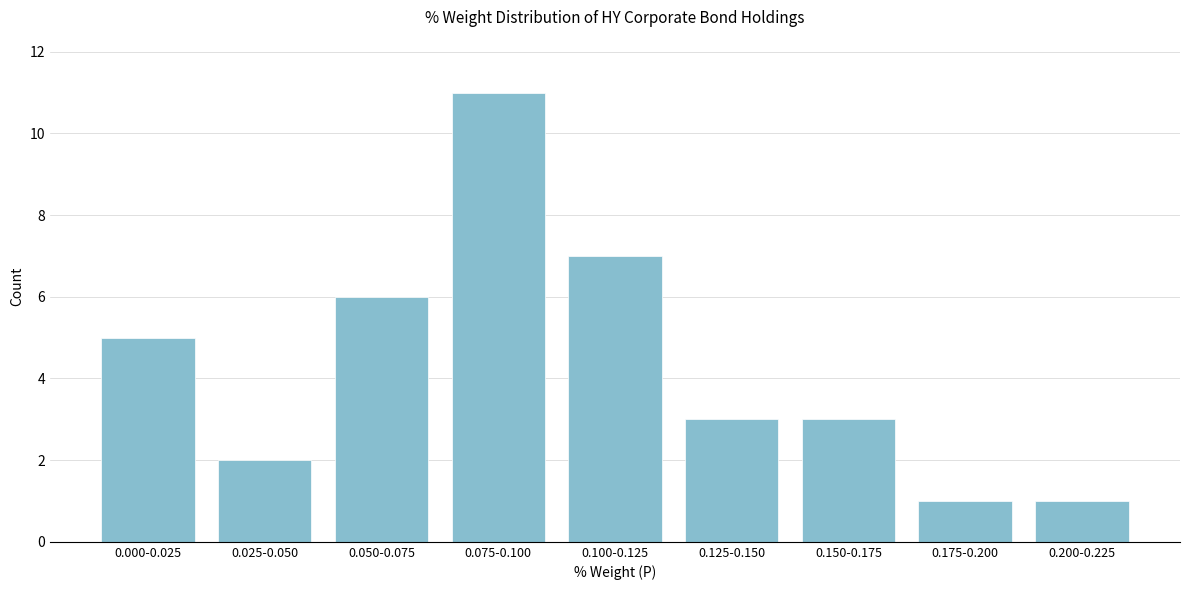

Reading left to right, what are all the values shown in this chart?

0.000-0.025=5	0.025-0.050=2	0.050-0.075=6	0.075-0.100=11	0.100-0.125=7	0.125-0.150=3	0.150-0.175=3	0.175-0.200=1	0.200-0.225=1